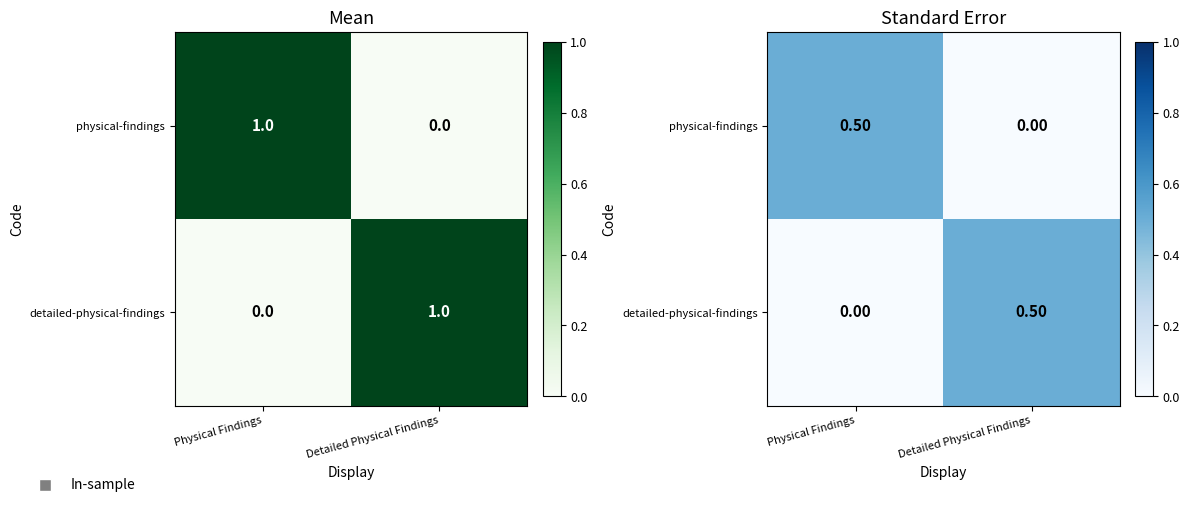

At which label does detailed-physical-findings reach its peak?

Detailed Physical Findings